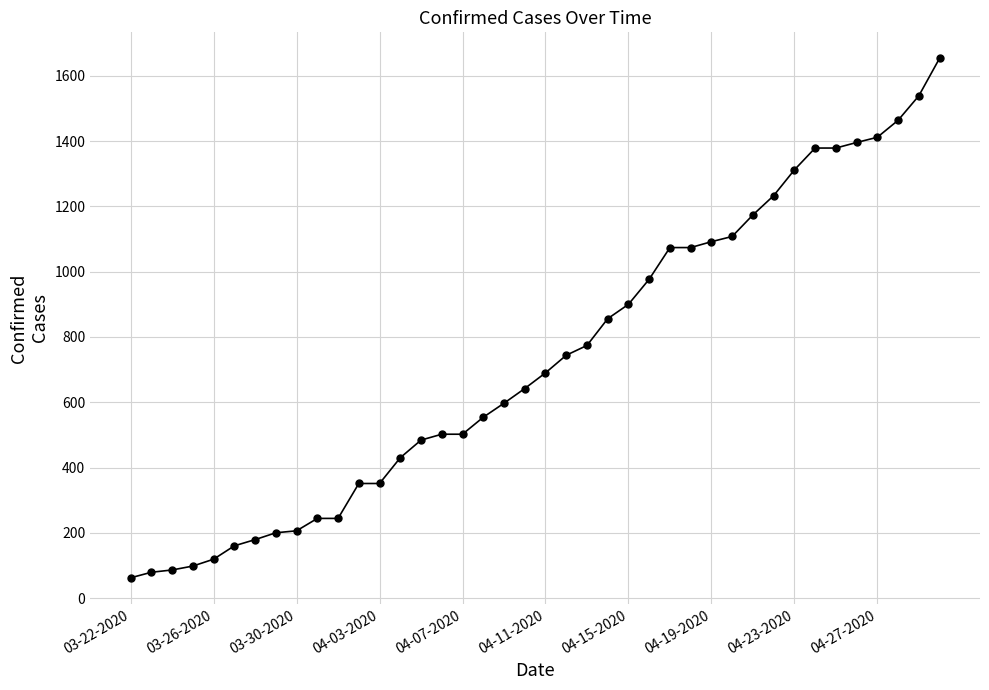

Count the number of data series in this chart.

1